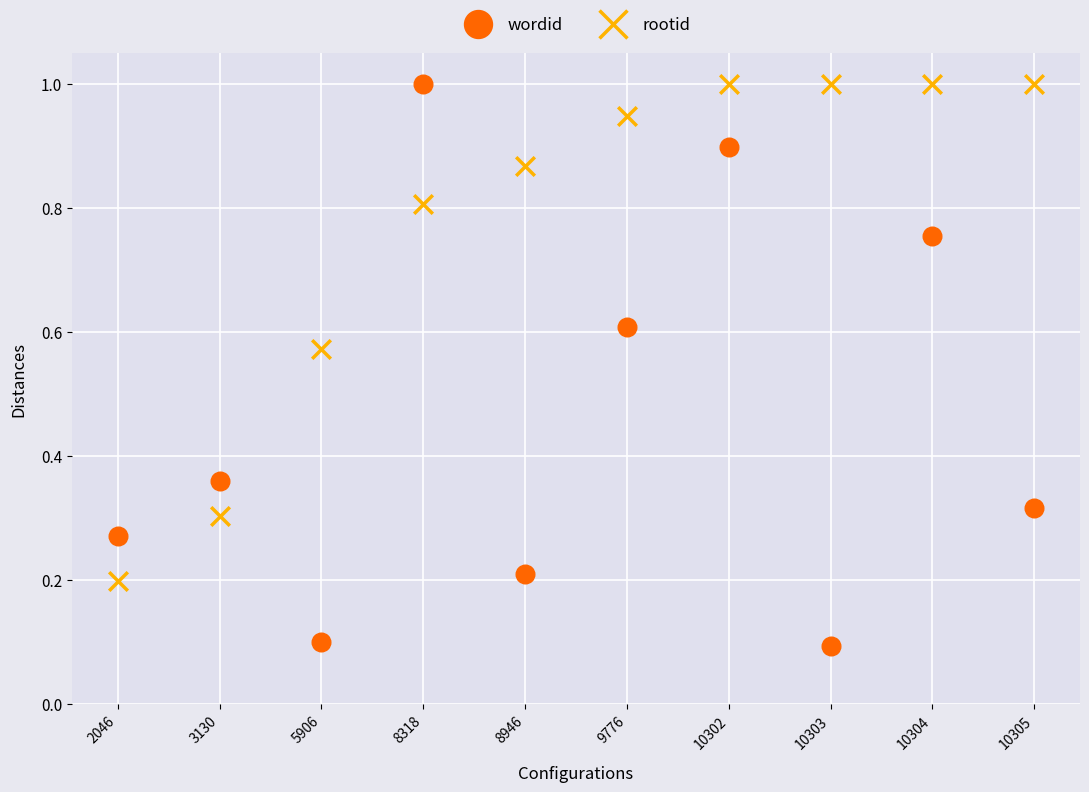

What are all the series names shown in the legend?

wordid, rootid